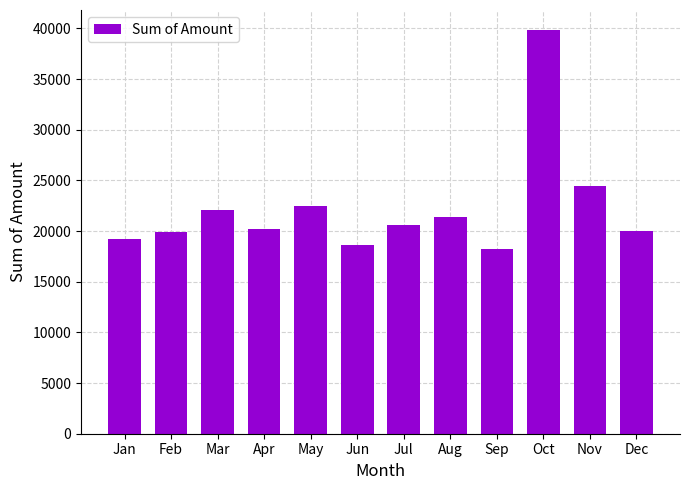

True or false: the data shows 31653 at Jun.

False